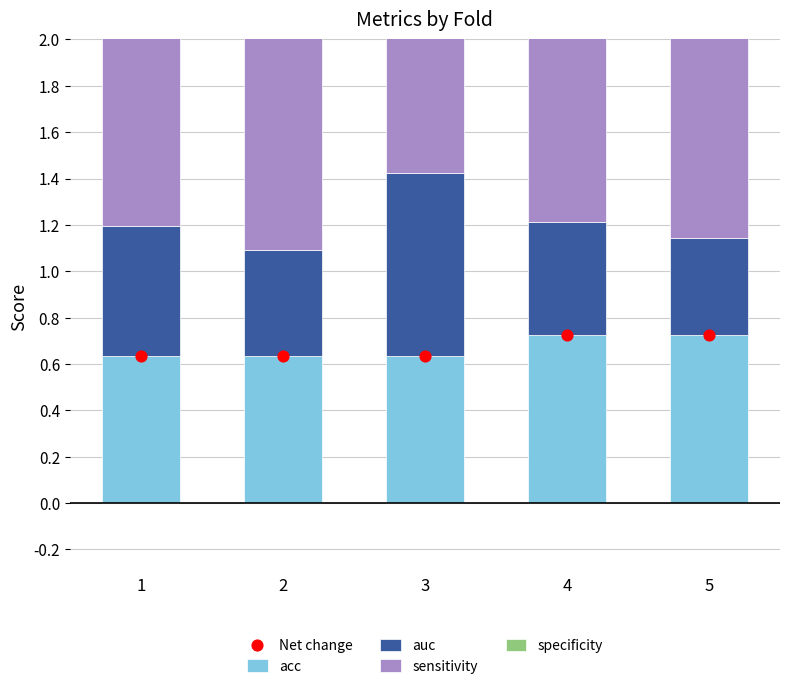

At how many categories does at least one series exceed 0?

5